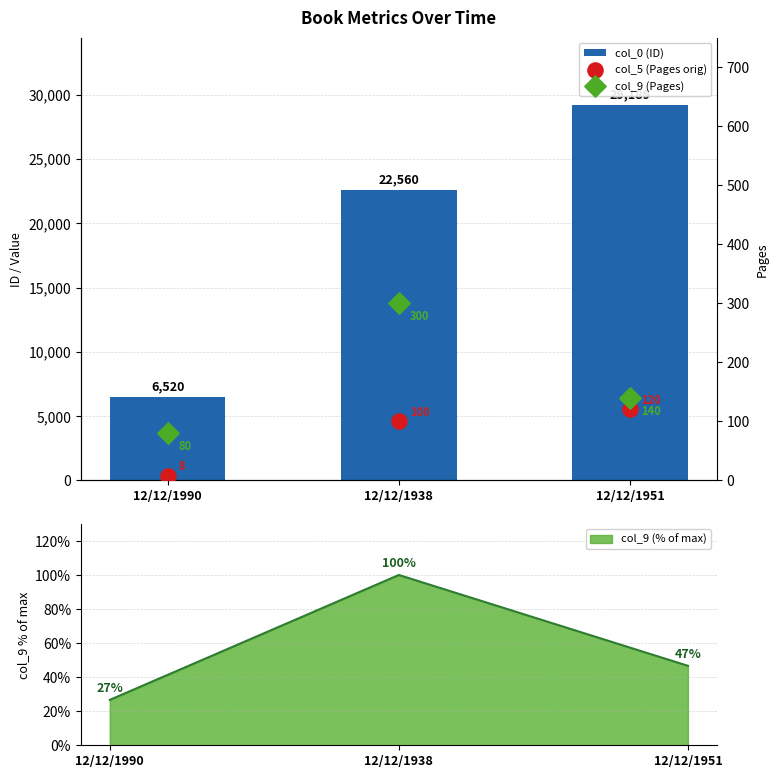

At which category is the sum across all series the highest?

12/12/1951